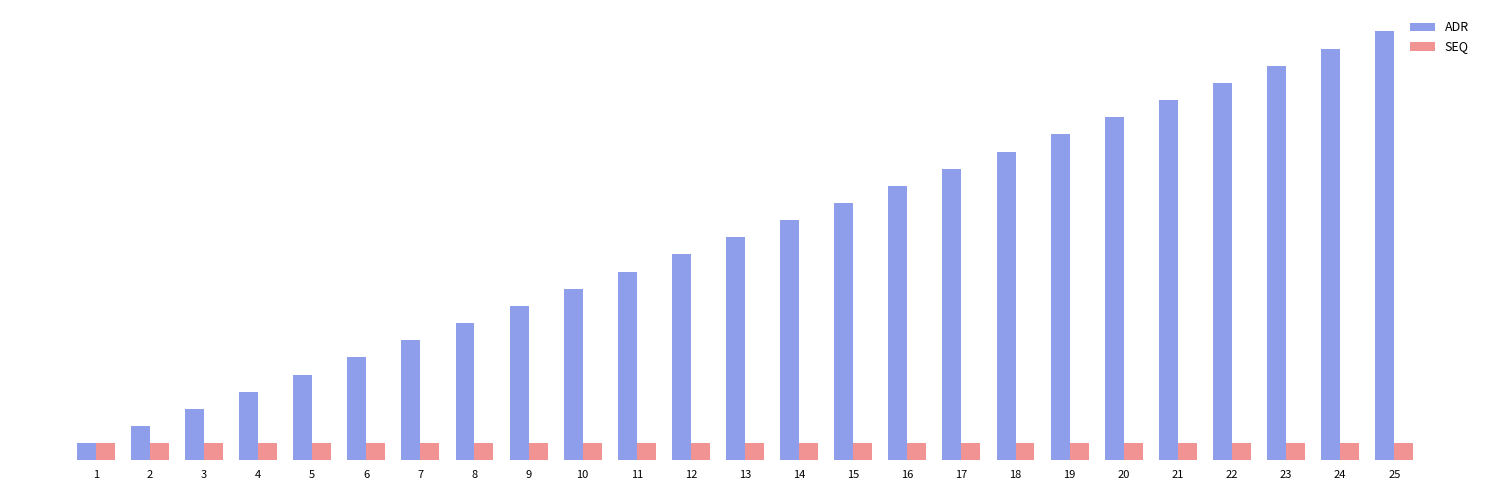

Reading left to right, what are all the values shown in this chart?

ADR: 1=1	2=2	3=3	4=4	5=5	6=6	7=7	8=8	9=9	10=10	11=11	12=12	13=13	14=14	15=15	16=16	17=17	18=18	19=19	20=20	21=21	22=22	23=23	24=24	25=25
SEQ: 1=1	2=1	3=1	4=1	5=1	6=1	7=1	8=1	9=1	10=1	11=1	12=1	13=1	14=1	15=1	16=1	17=1	18=1	19=1	20=1	21=1	22=1	23=1	24=1	25=1